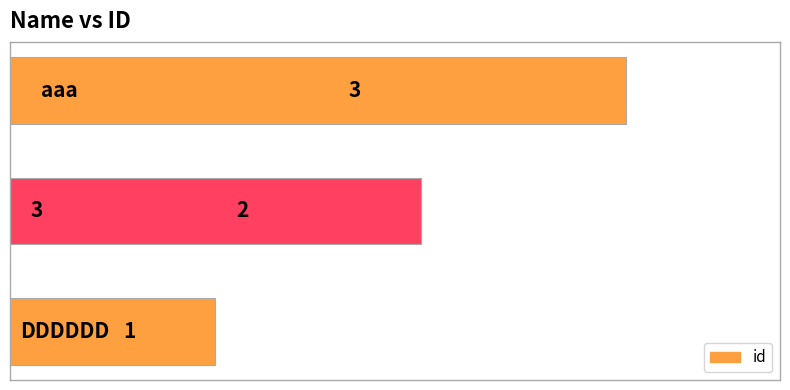

Count the values in the range 1 to 3.

3